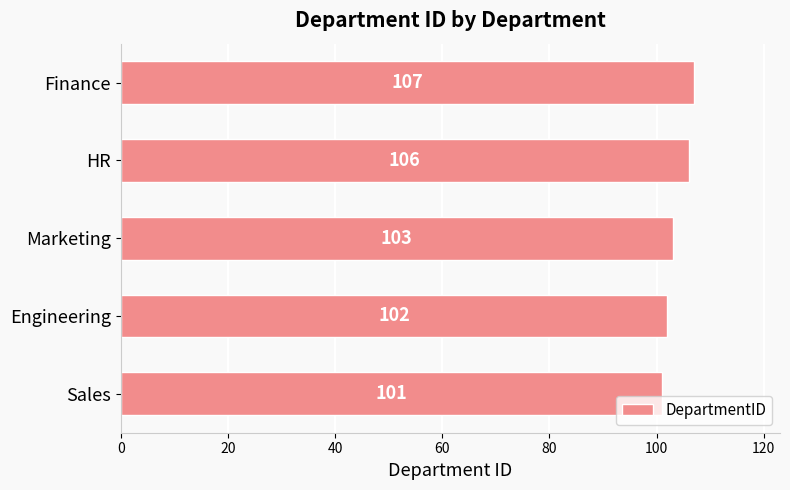

Approximately how many times larger is the value at Marketing compared to HR?

1.0